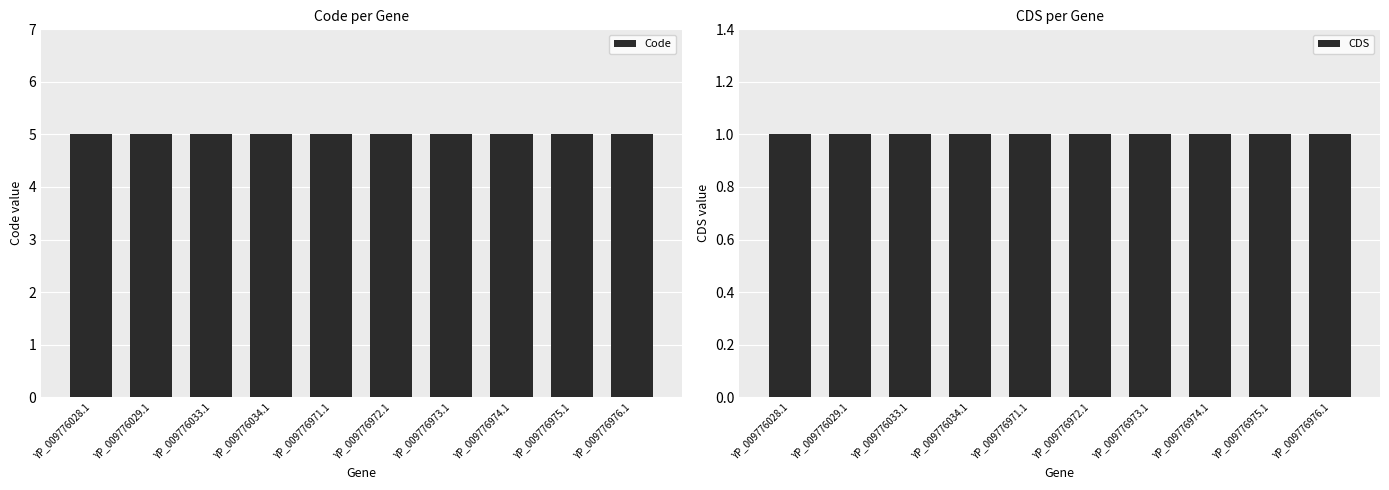

Between YP_009776976.1 and YP_009776033.1, which is larger?

YP_009776976.1